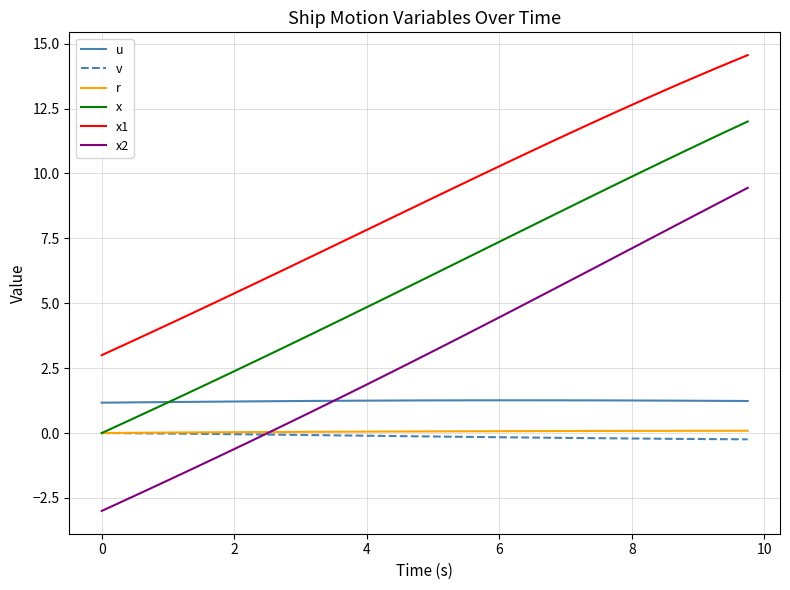

Which series has the largest total across all categories?

x1